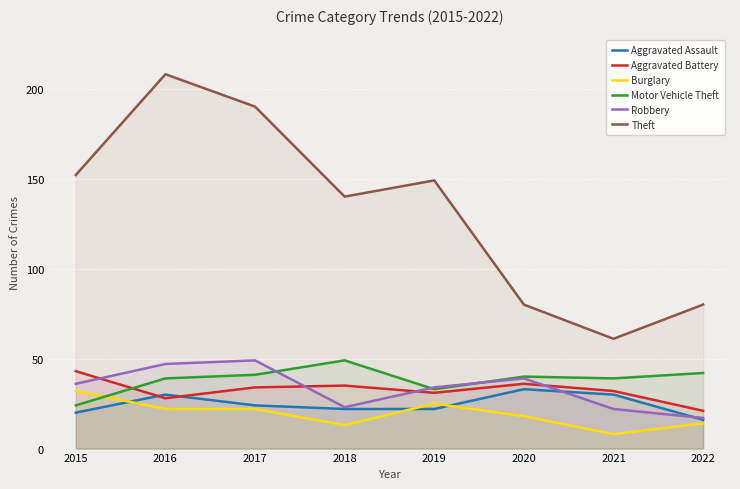

At which label does Aggravated Battery reach its minimum?

2022